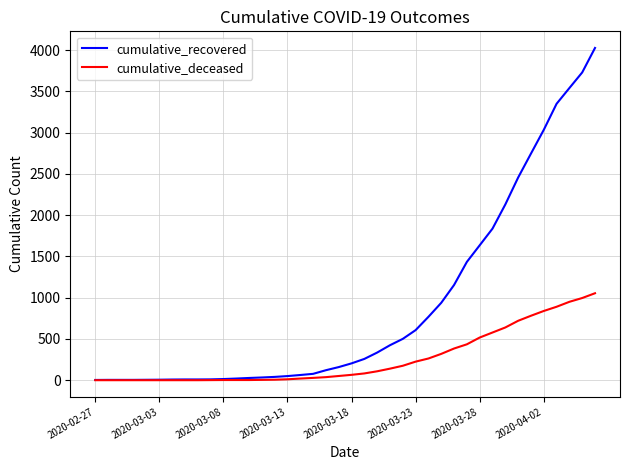

List the series in order of their overall mean, highest first.

cumulative_recovered, cumulative_deceased